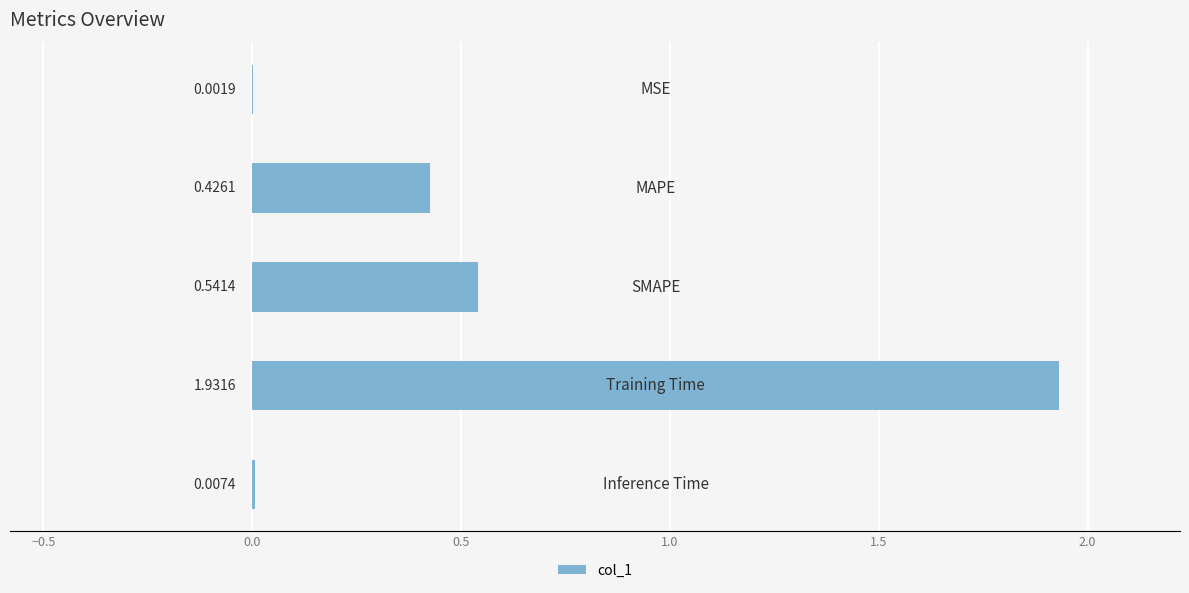

What is the sum of all values?

2.9